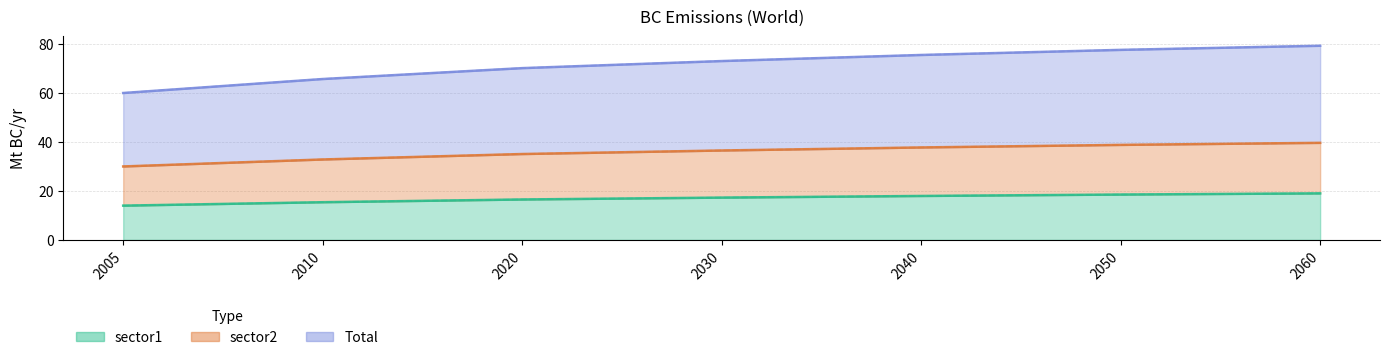

The Total series shows 12.7 at 2005. True or false?

False